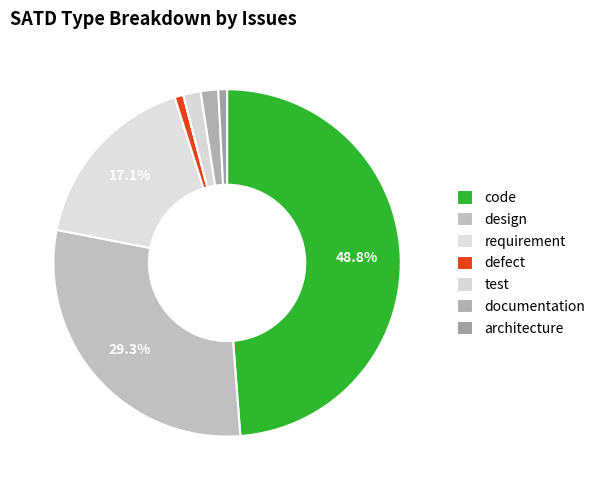

How many segments does this pie chart have?

7